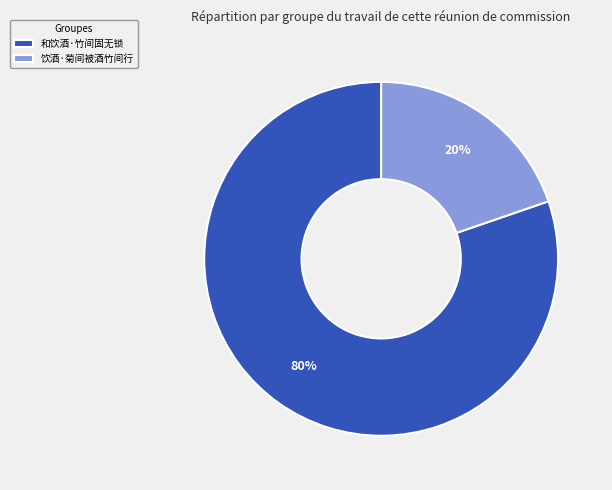

Is there any slice that represents more than half of the pie?

Yes